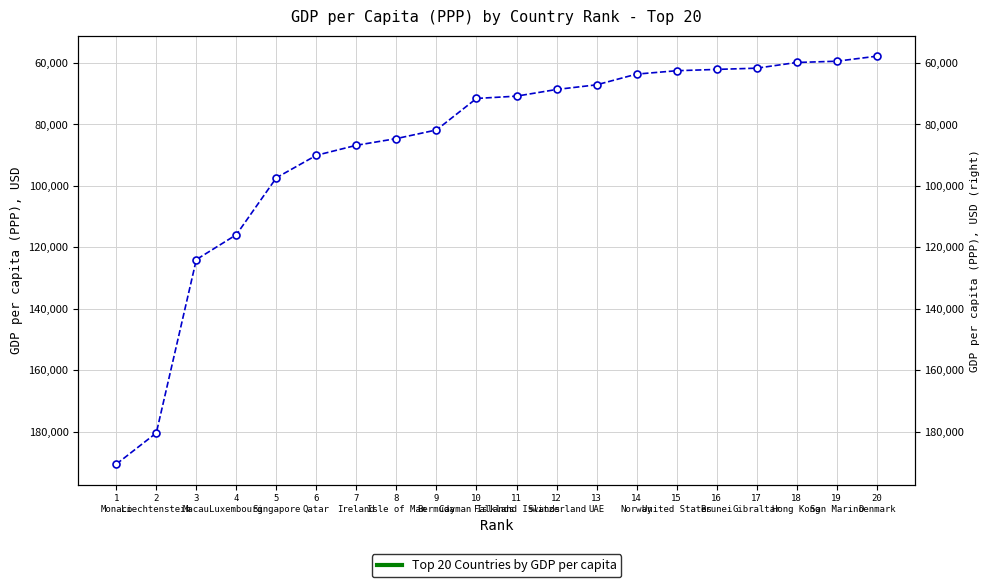

At which category does the chart reach its peak across all series?

1
Monaco